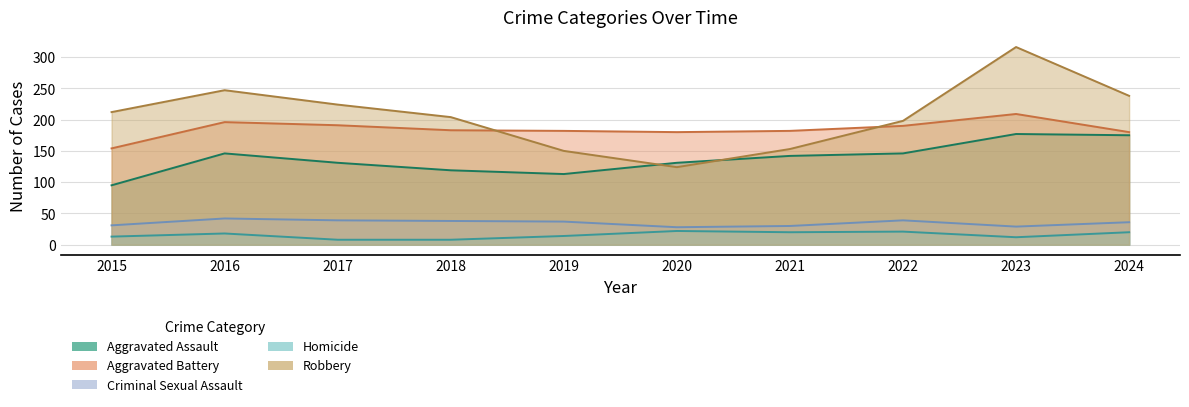

What is the sum of all Aggravated Assault values?

1375